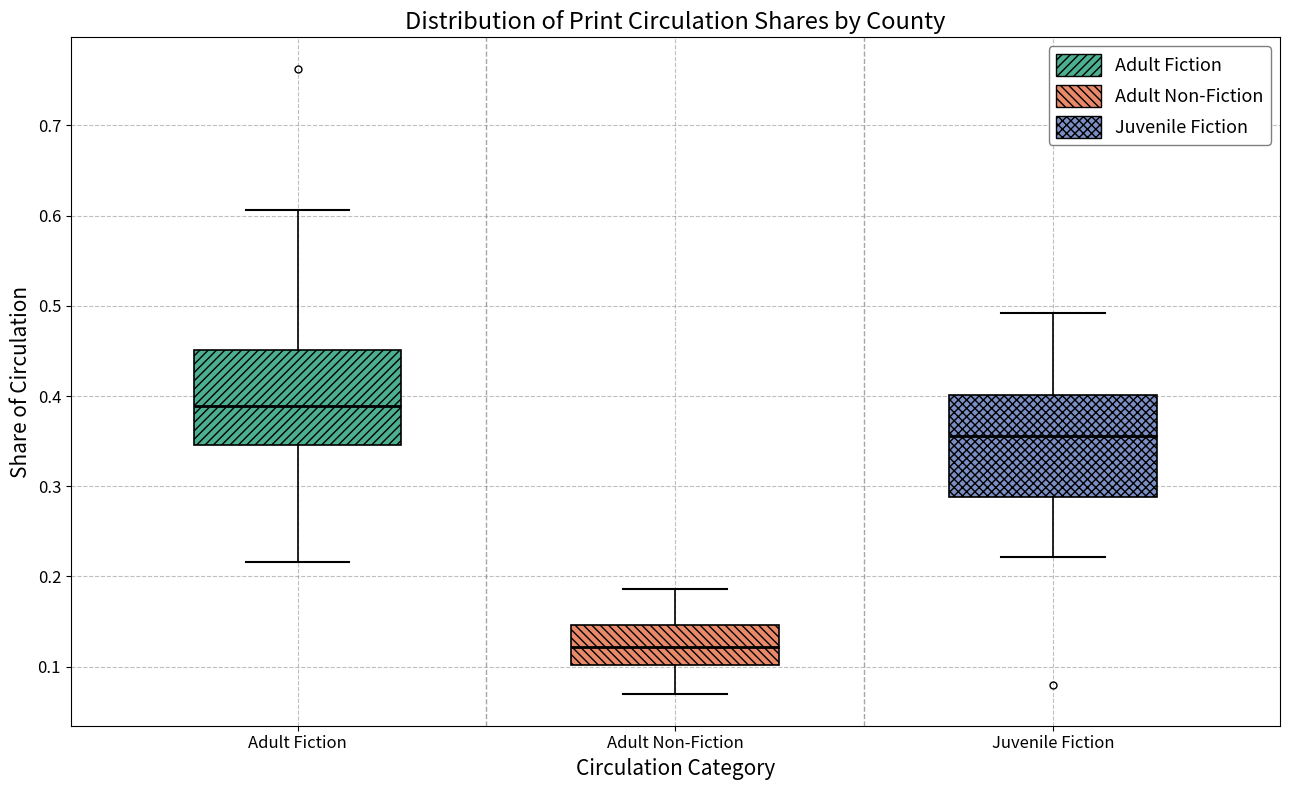

Reading left to right, transcribe this box plot: for each box, give where its median line is, the range the box spans, and where its two whiskers end, as read against the y-axis. The values are not printed on the chart, so give them approximately, as read against the axis.

Adult Fiction: median 0.39, box 0.35 to 0.45, whiskers 0.22 to 0.61
Adult Non-Fiction: median 0.12, box 0.10 to 0.15, whiskers 0.07 to 0.19
Juvenile Fiction: median 0.36, box 0.29 to 0.40, whiskers 0.22 to 0.49